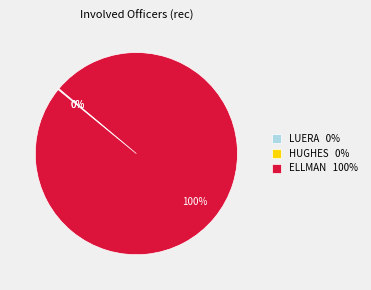

To the nearest percent, what is the average slice percentage?

33%